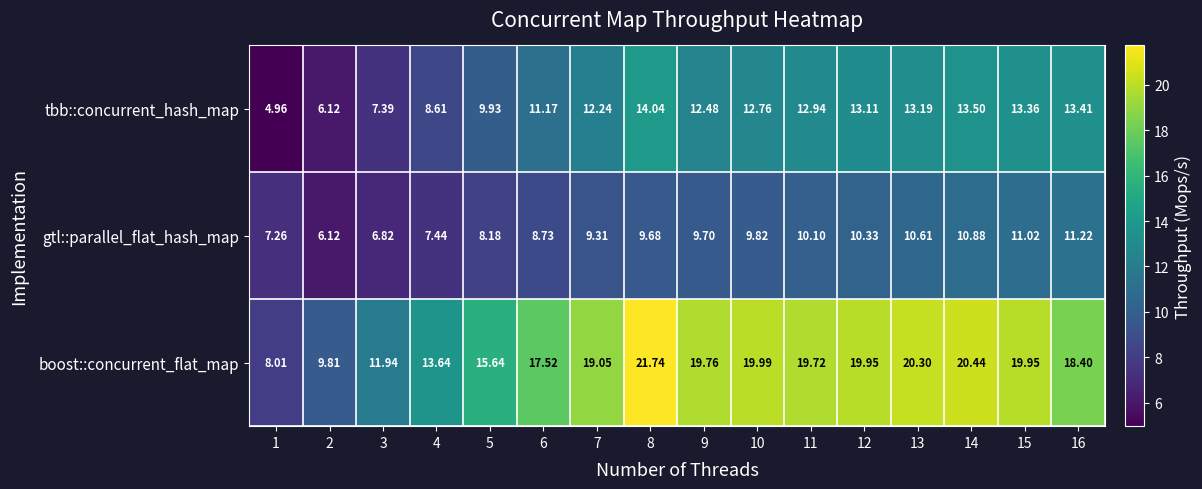

Is the value of gtl::parallel_flat_hash_map at 2 greater than the value of boost::concurrent_flat_map at 3?

No